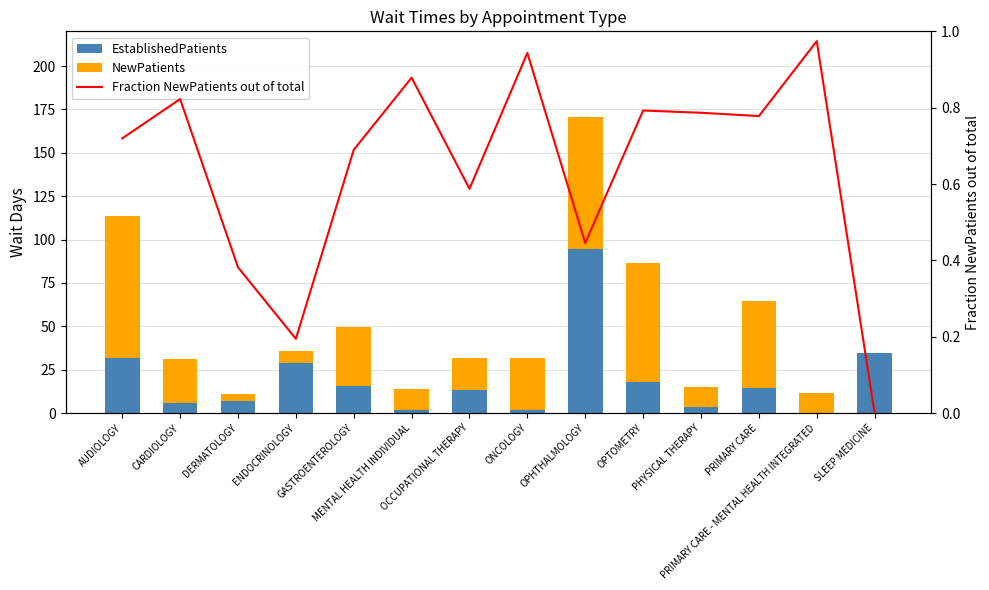

The value of Fraction NewPatients out of total at OPHTHALMOLOGY is 0.4. True or false?

True